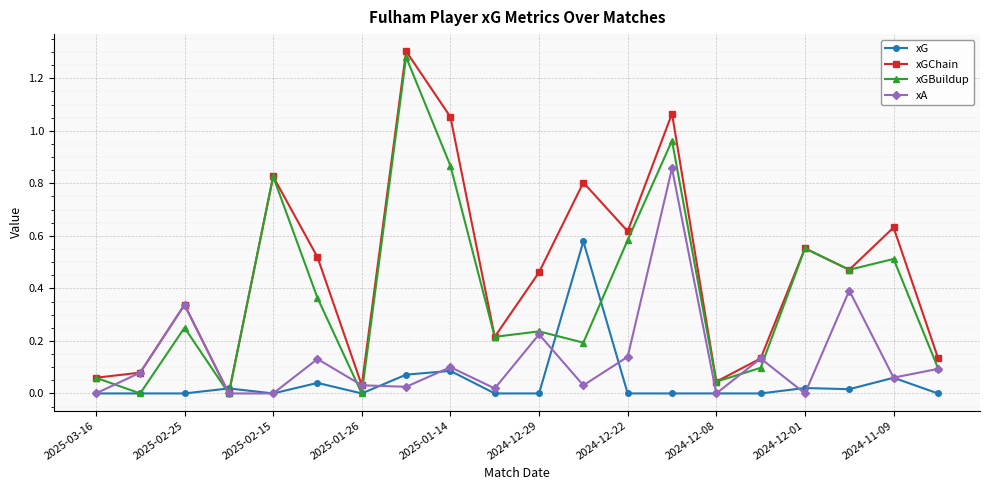

List the series in order of their overall mean, lowest first.

xG, xA, xGBuildup, xGChain